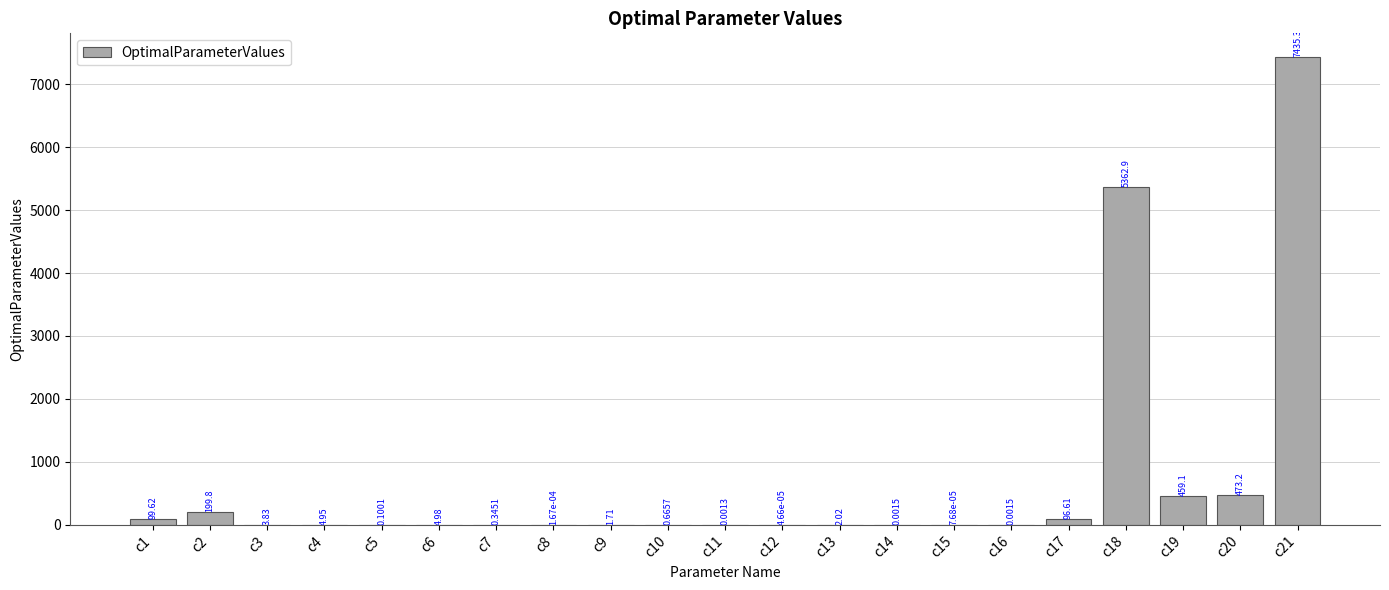

What is the change in value from c1 to c4?

-94.7